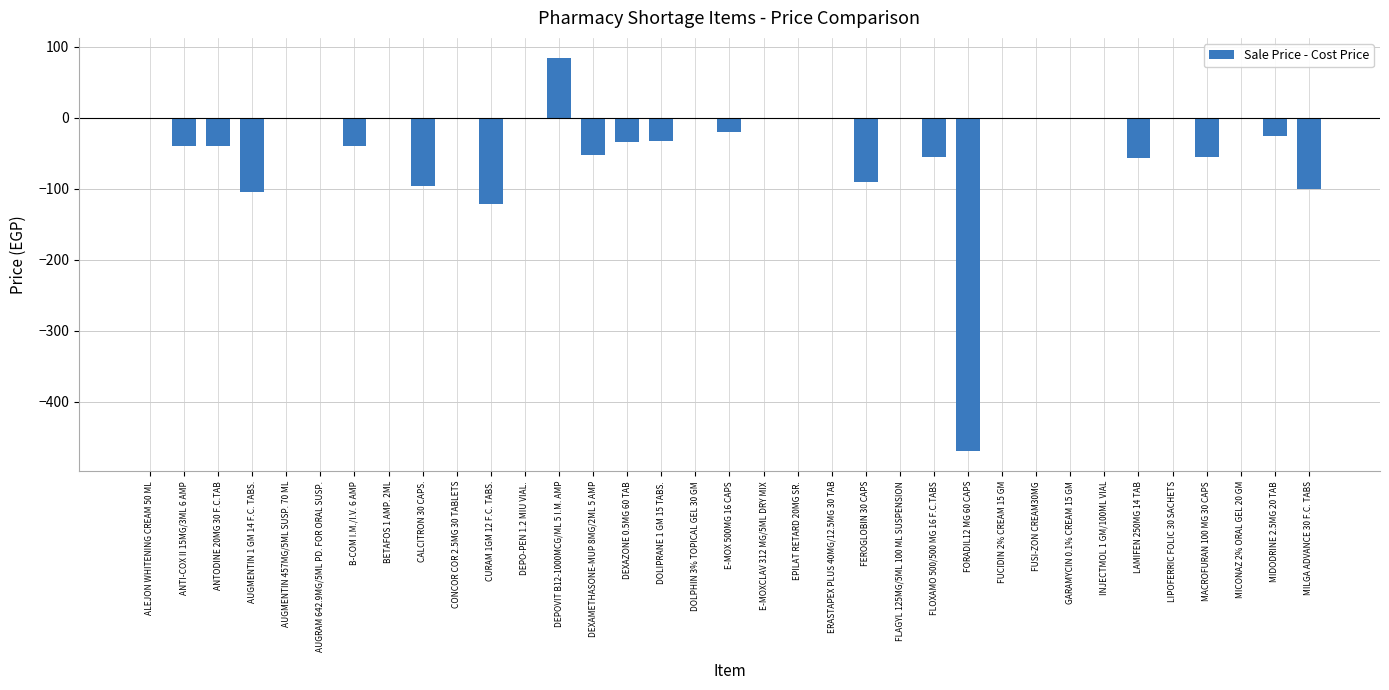

What is the change in value from AUGRAM 642.9MG/5ML PD. FOR ORAL SUSP. to FLOXAMO 500/500 MG 16 F.C.TABS?

-55.0